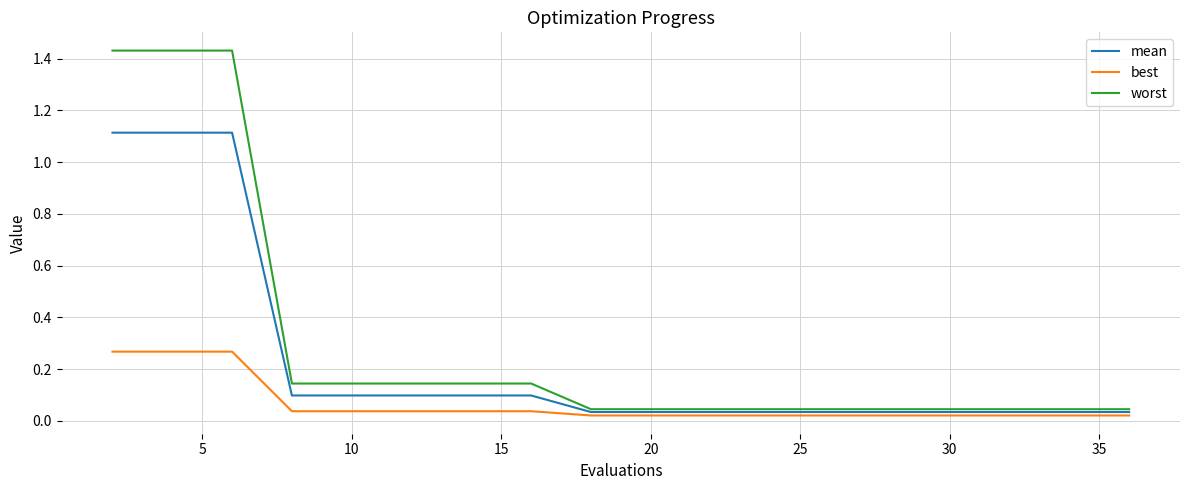

Which series has the largest total across all categories?

worst